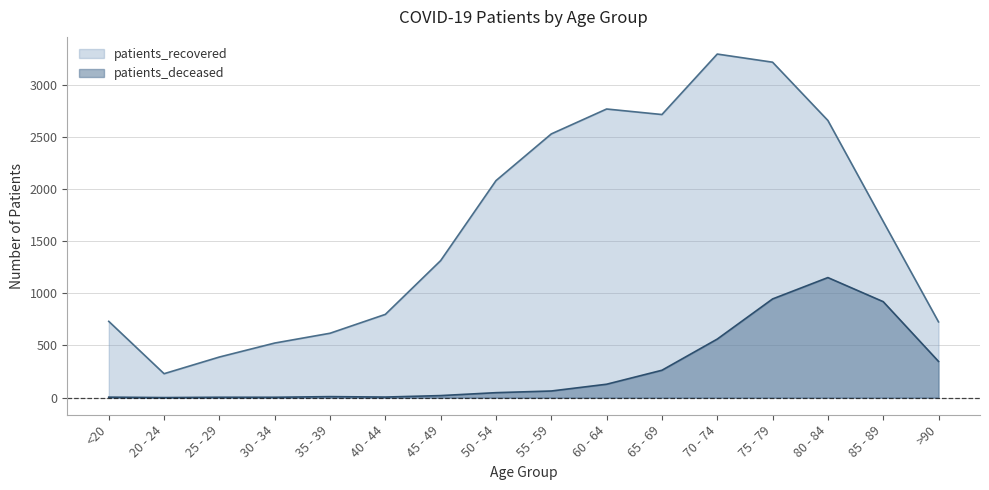

How many lines are shown in the chart?

2